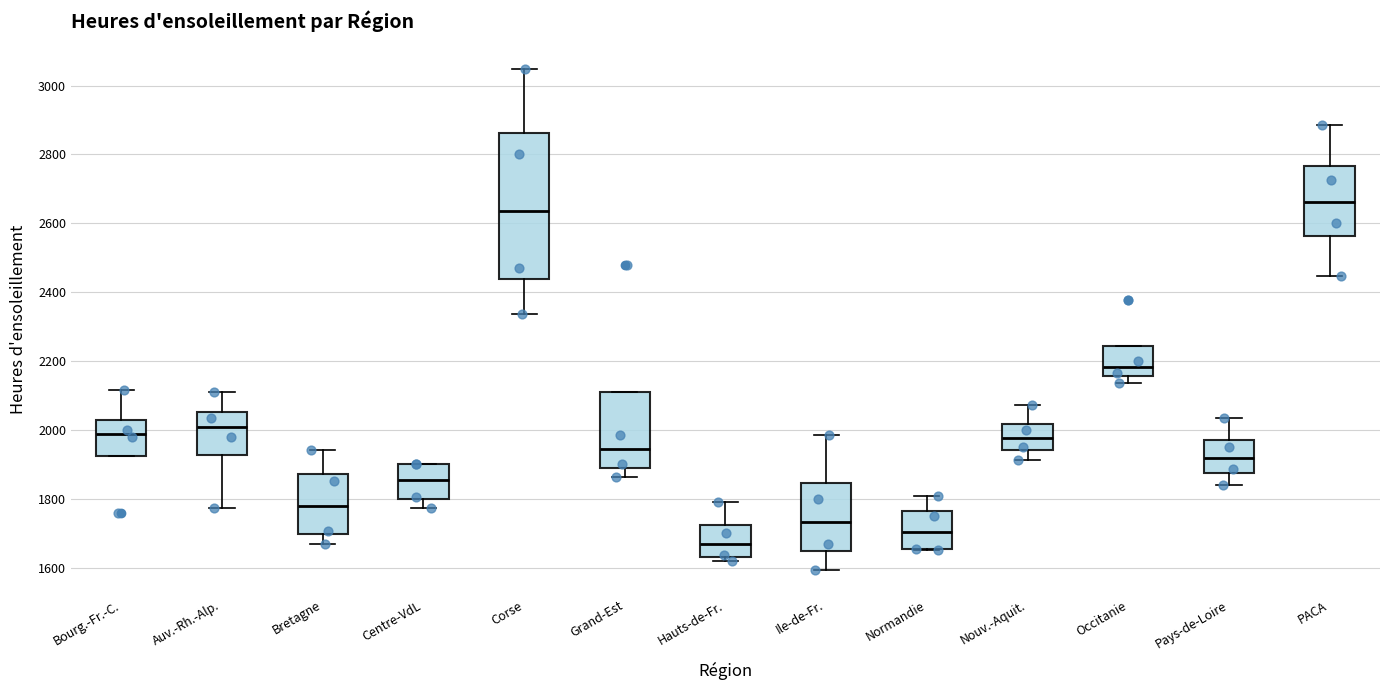

Reading left to right, transcribe this box plot: for each box, give where its median line is, the range the box spans, and where its two whiskers end, as read against the y-axis. The values are not printed on the chart, so give them approximately, as read against the axis.

Bourg.-Fr.-C.: median 1980, box 1920 to 2020, whiskers 1920 to 2120
Auv.-Rh.-Alp.: median 2000, box 1920 to 2060, whiskers 1780 to 2100
Bretagne: median 1780, box 1700 to 1880, whiskers 1660 to 1940
Centre-VdL: median 1860, box 1800 to 1900, whiskers 1780 to 1900
Corse: median 2640, box 2440 to 2860, whiskers 2340 to 3040
Grand-Est: median 1940, box 1900 to 2100, whiskers 1860 to 2100
Hauts-de-Fr.: median 1660, box 1640 to 1720, whiskers 1620 to 1800
Ile-de-Fr.: median 1740, box 1640 to 1840, whiskers 1600 to 1980
Normandie: median 1700, box 1660 to 1760, whiskers 1660 to 1800
Nouv.-Aquit.: median 1980, box 1940 to 2020, whiskers 1920 to 2080
Occitanie: median 2180, box 2160 to 2240, whiskers 2140 to 2240
Pays-de-Loire: median 1920, box 1880 to 1980, whiskers 1840 to 2040
PACA: median 2660, box 2560 to 2760, whiskers 2440 to 2880